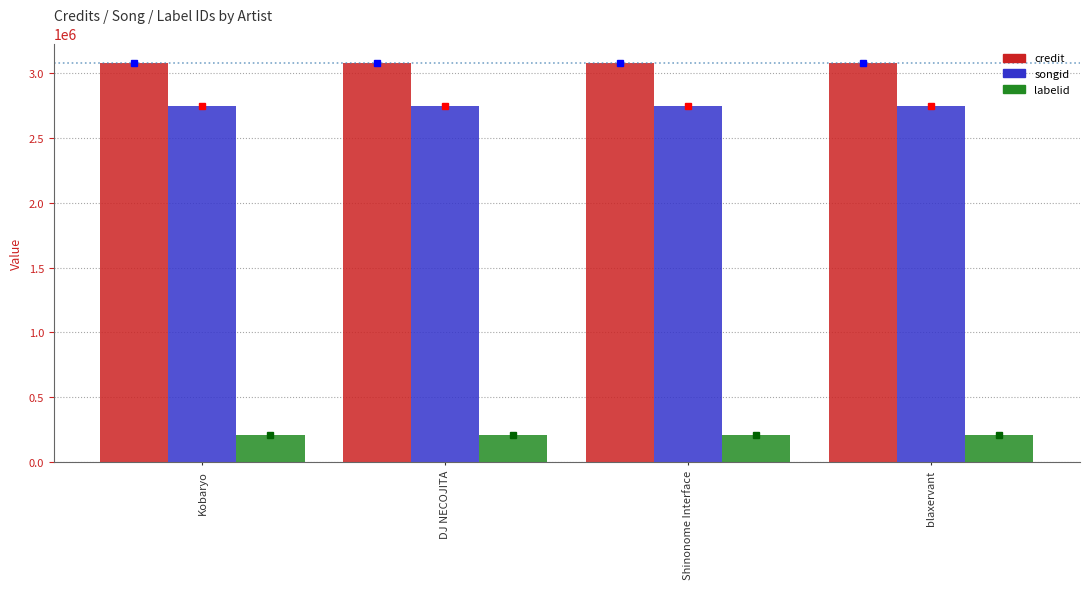

Is it true that credit equals 4281596 at Shinonome Interface?

False